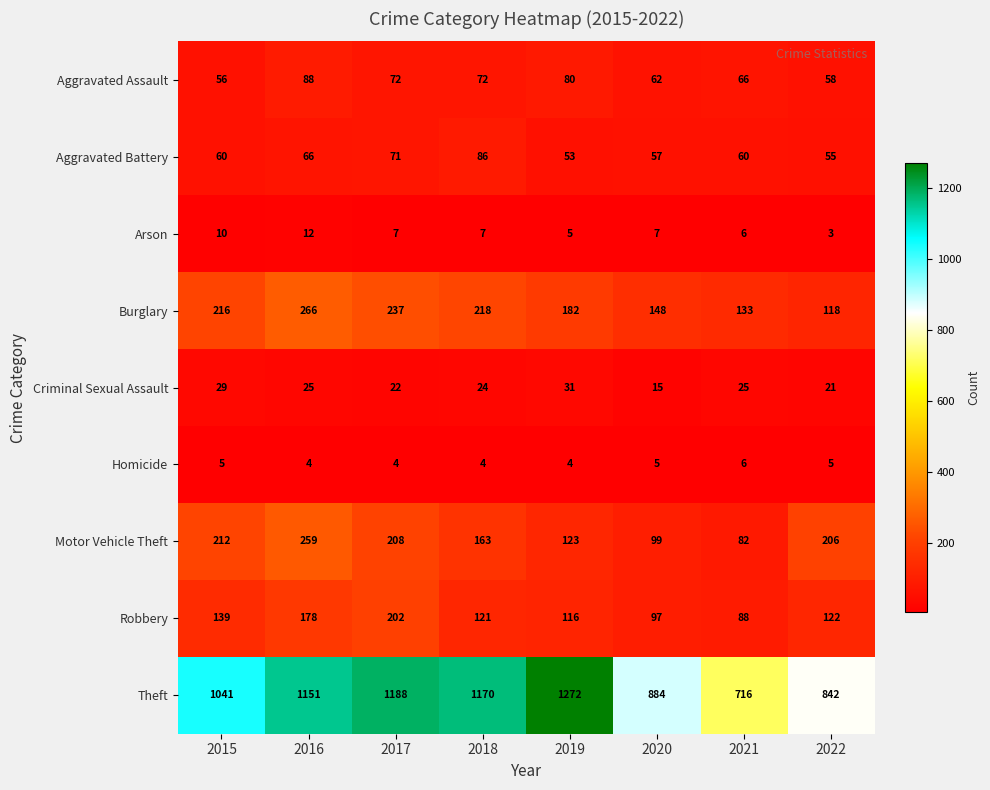

What is the difference between the Robbery values at 2018 and 2021?

33